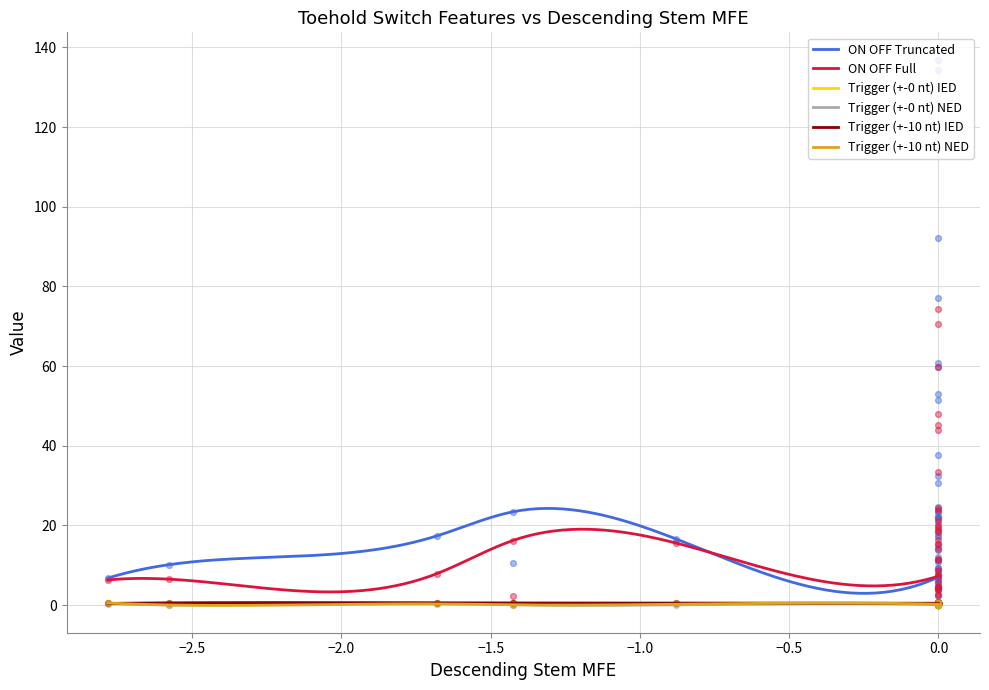

Is the value of Trigger (+-10 nt) NED at 0.0 greater than the value of Trigger (+-0 nt) NED at 0.0?

Yes